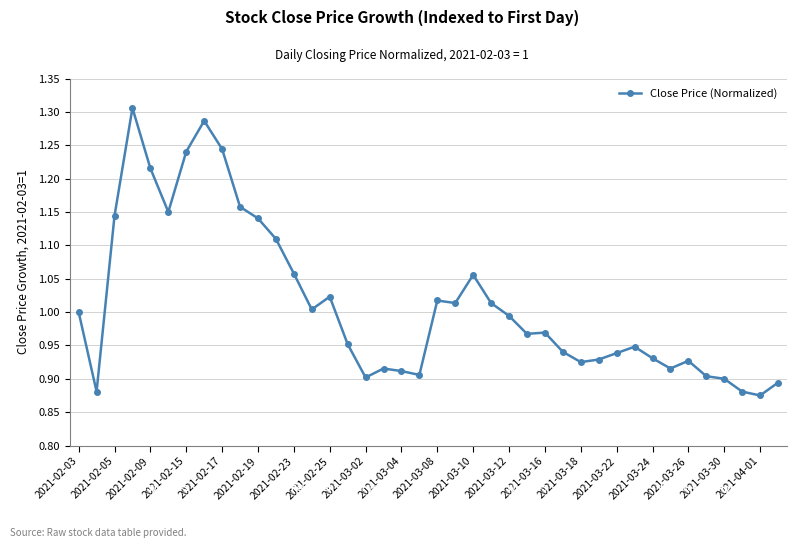

Does the chart have visible grid lines?

Yes